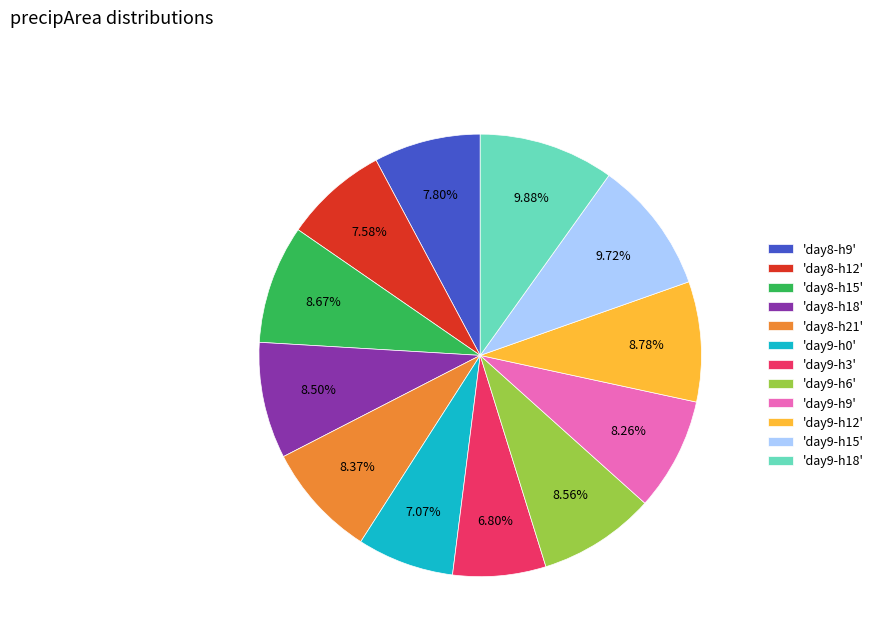

Does any single category account for the majority?

No